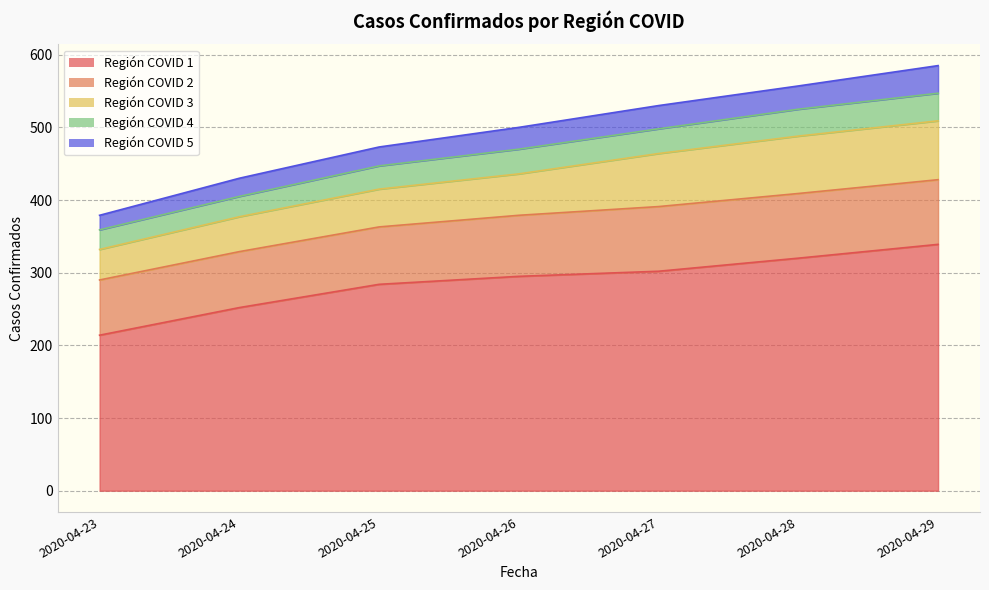

Which series has the largest total across all categories?

Región COVID 1